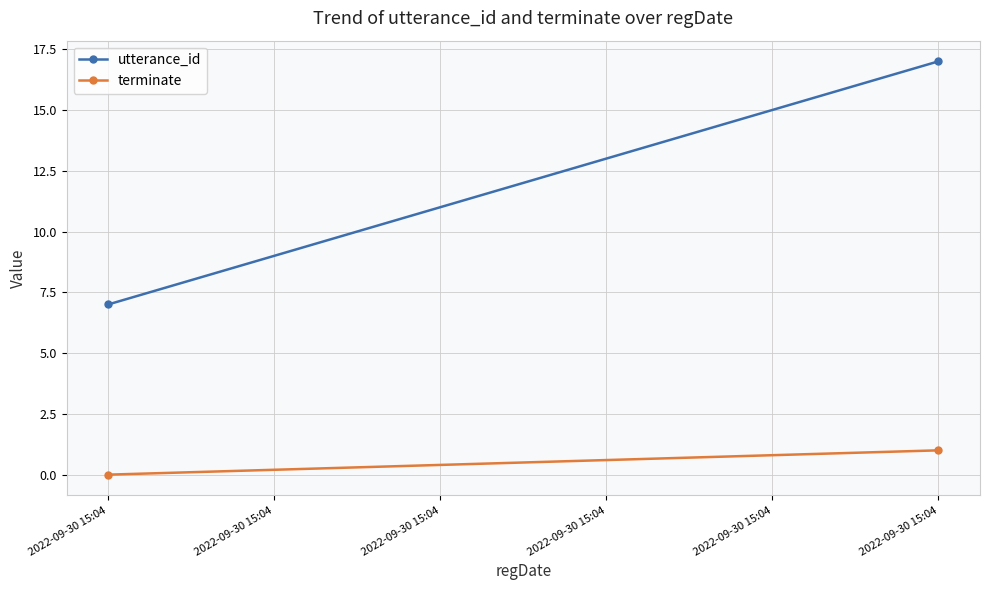

What is the value of the utterance_id point at the 2nd from the left?

7